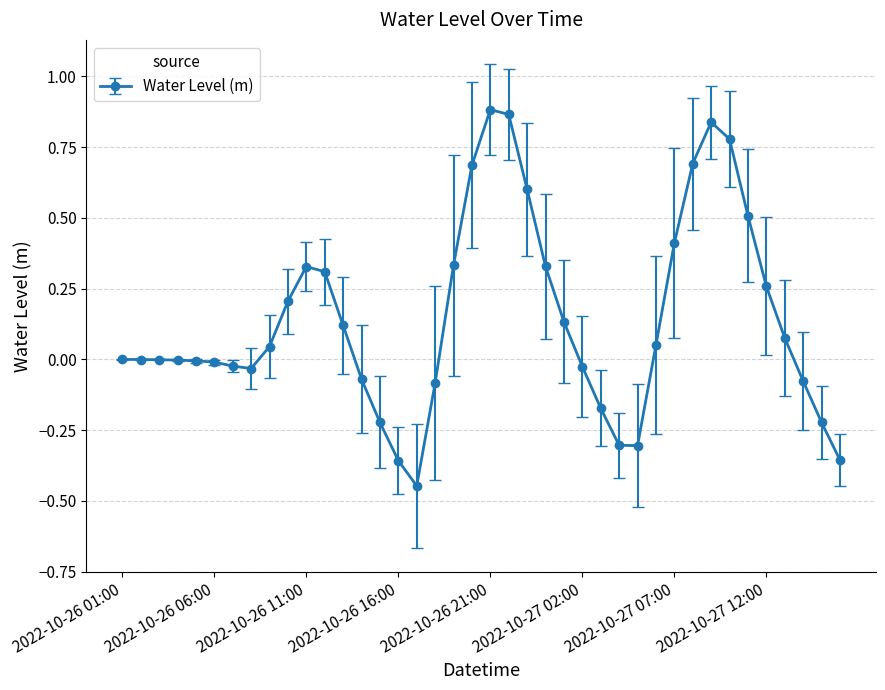

True or false: the data has more than 2 interior local peaks.

True